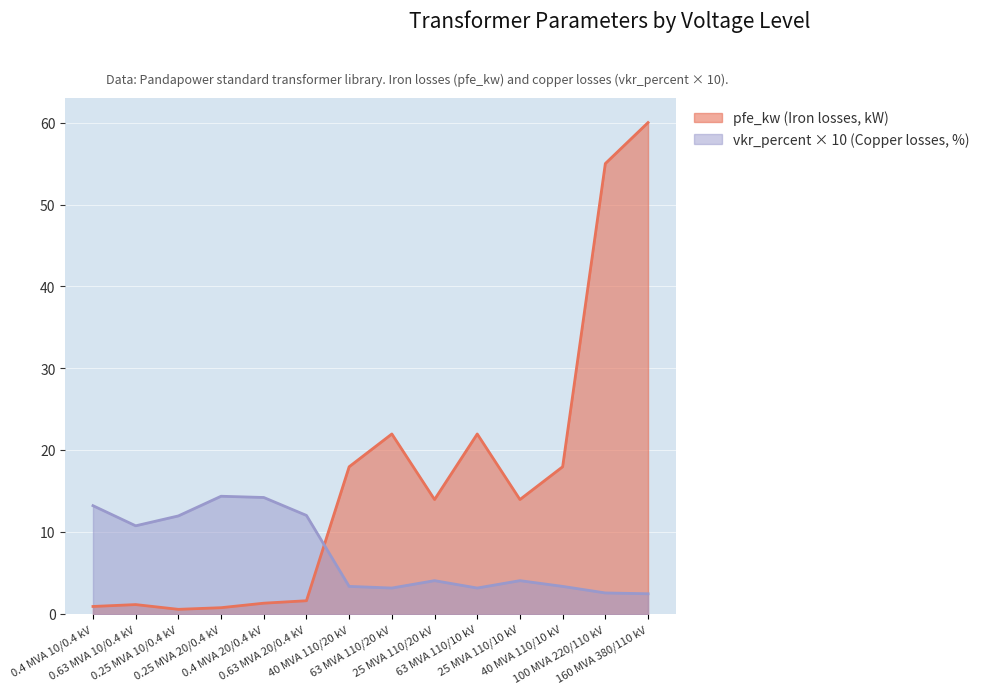

How many intersections are there between vkr_percent × 10 (Copper losses, %) and pfe_kw (Iron losses, kW)?

1